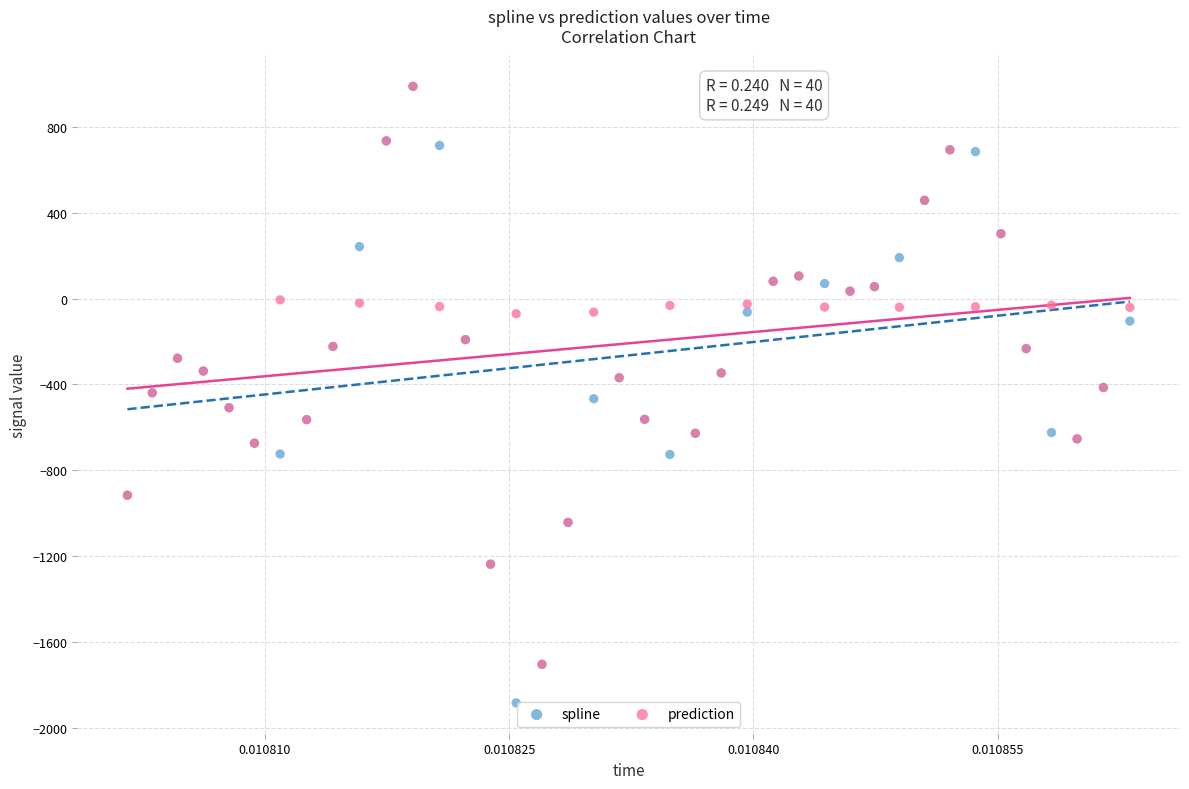

What are all the series names shown in the legend?

spline, prediction